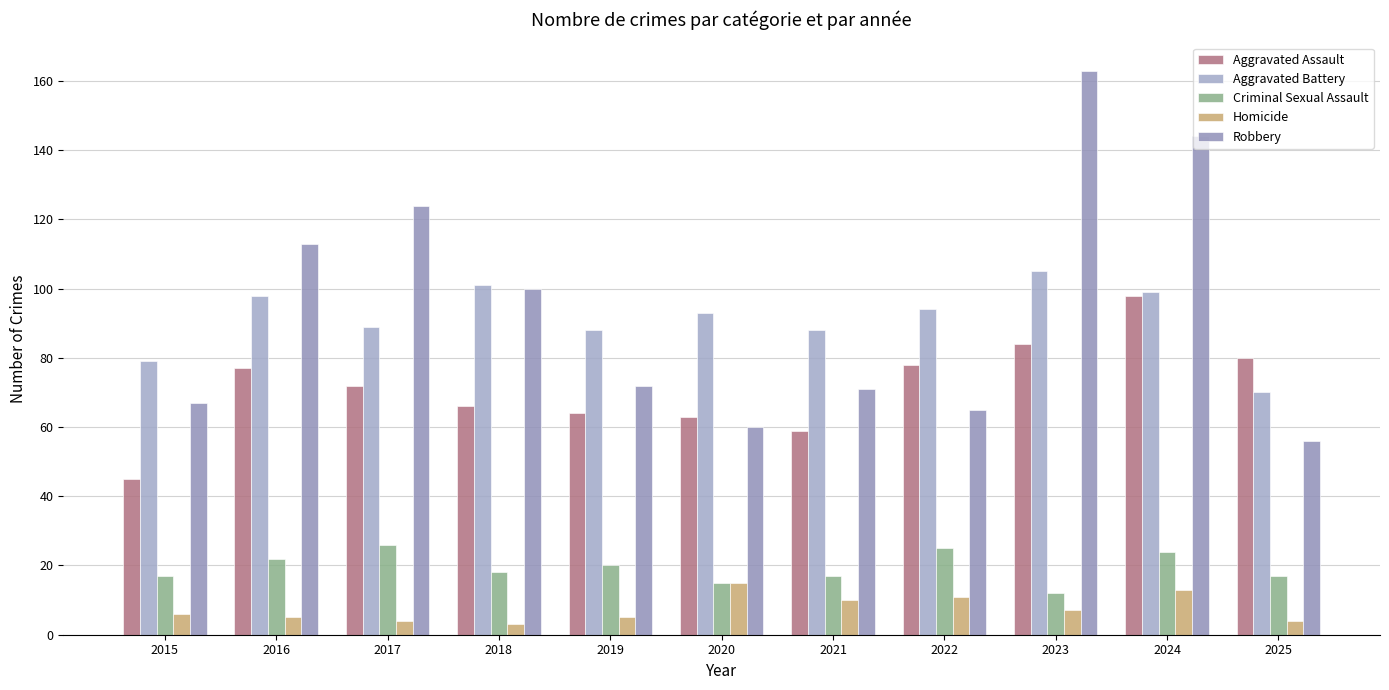

Which has a higher value, 2023 or 2021?

2023